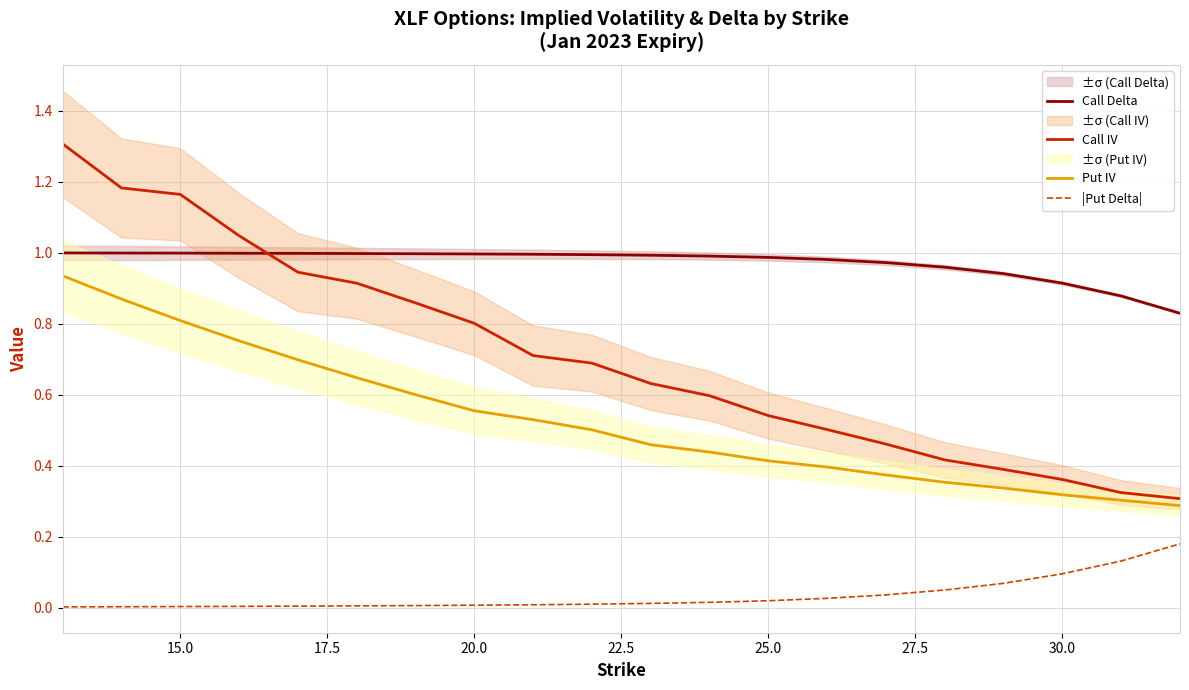

True or false: Call IV has a value of 2.0 at 15.0.

False